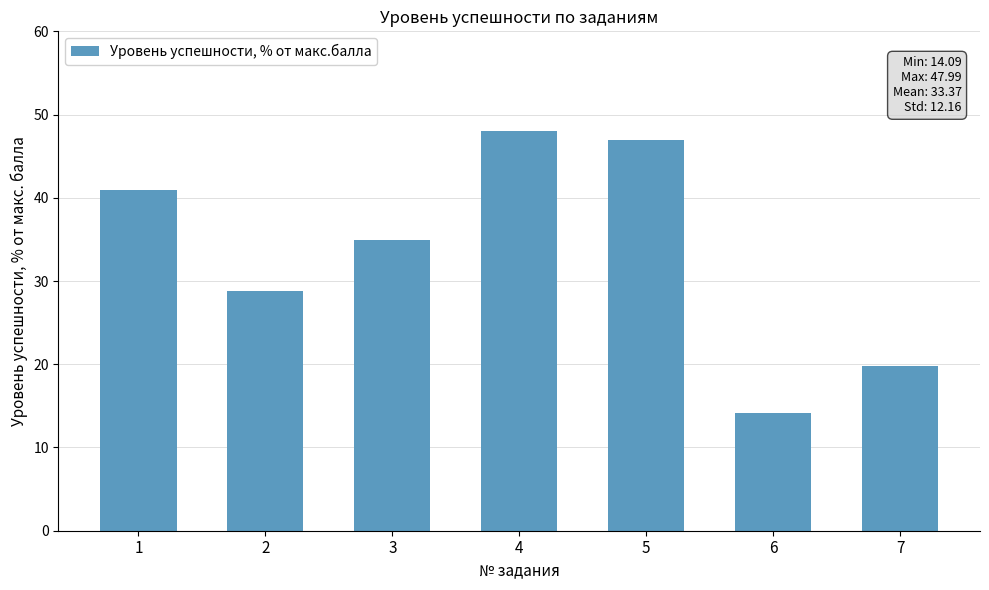

Which has a higher value, 3 or 1?

1